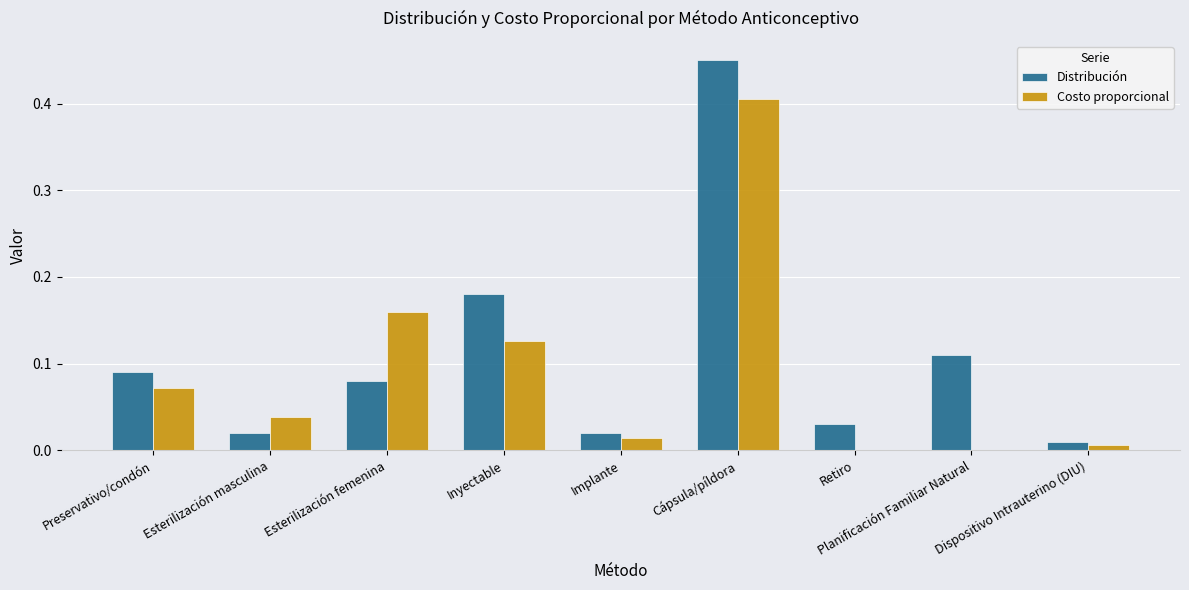

What is the sum of all Costo proporcional values?

0.8